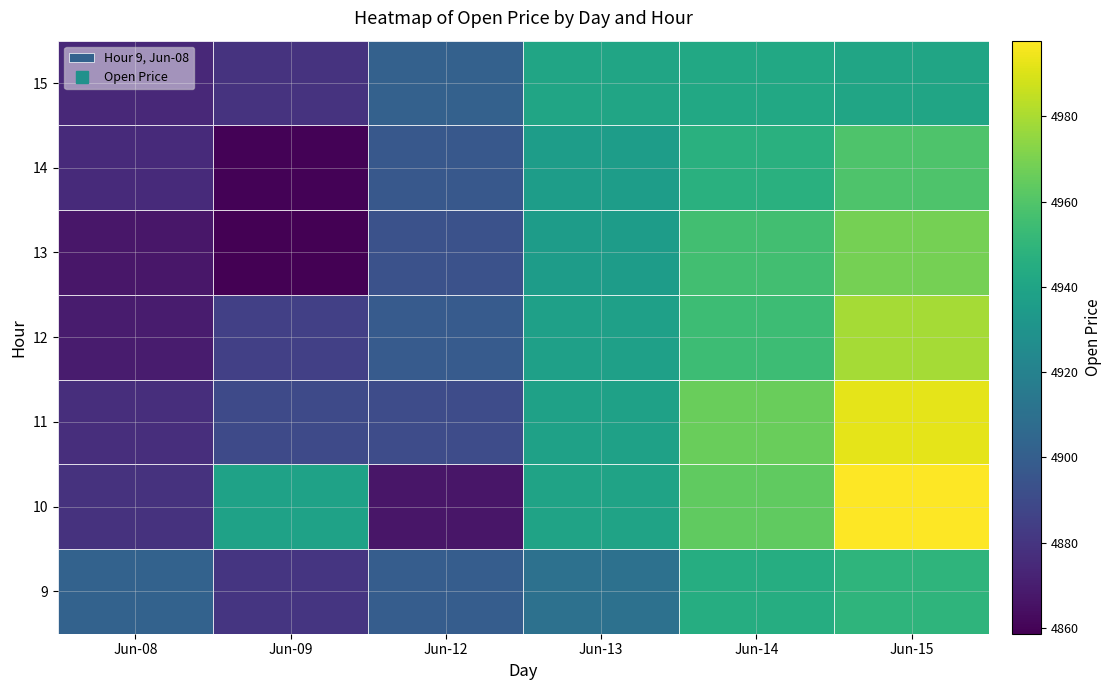

How many data points in 14 are above 4935?

3